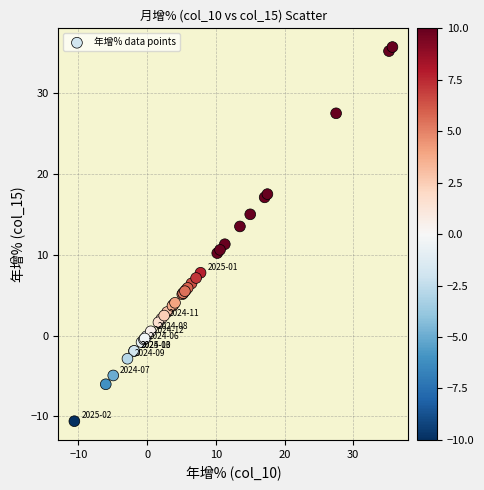

What Y value in the scatter plot is closest to 12?

11.3